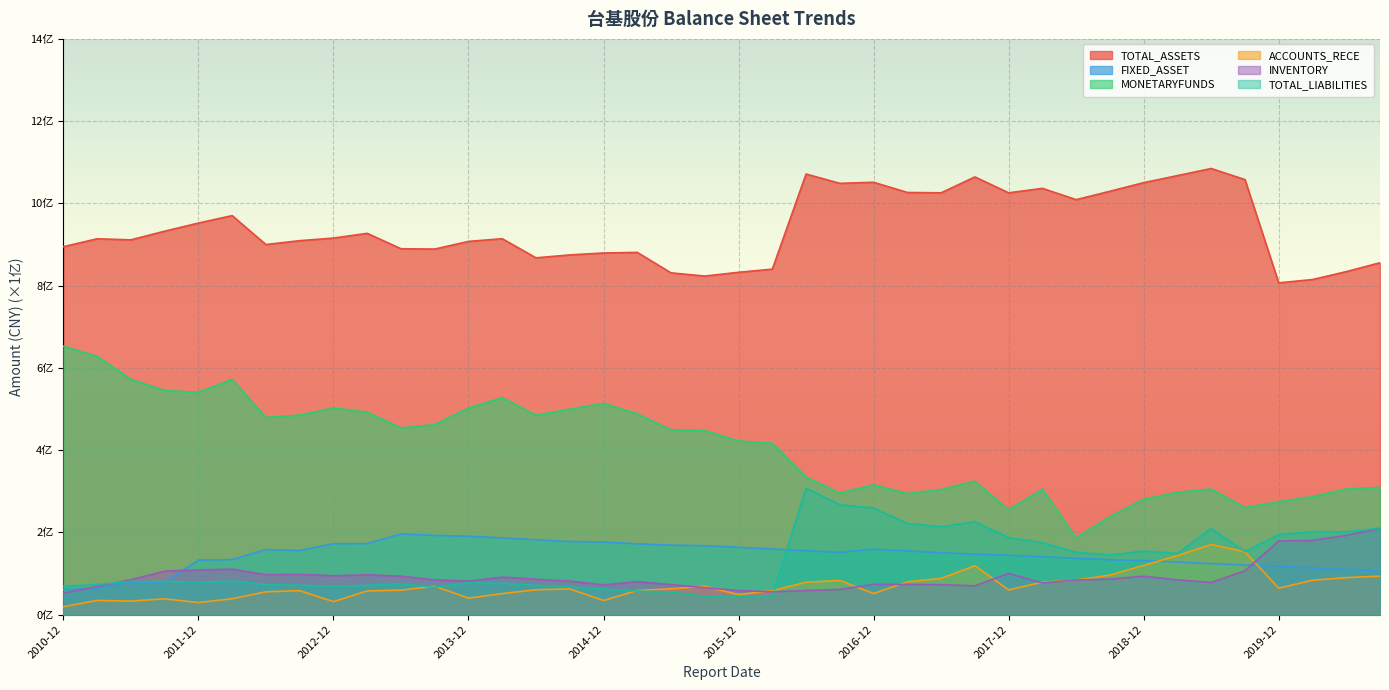

Between 2016-06 and 2016-12, which series saw the biggest shift?

TOTAL_LIABILITIES